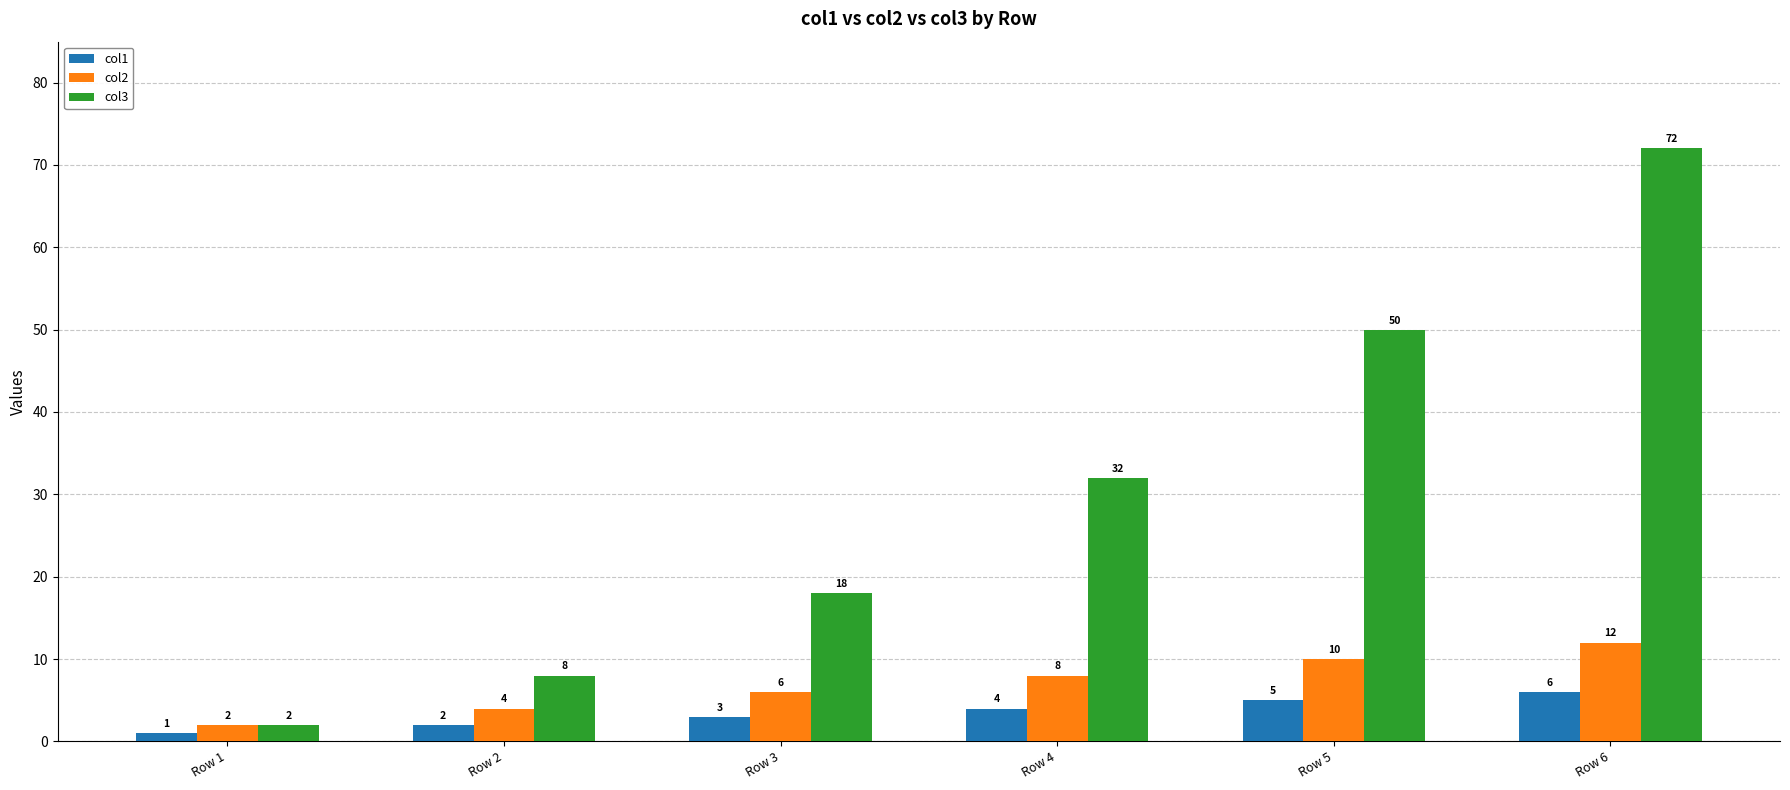

What is the difference between the highest and lowest values at Row 2?

6